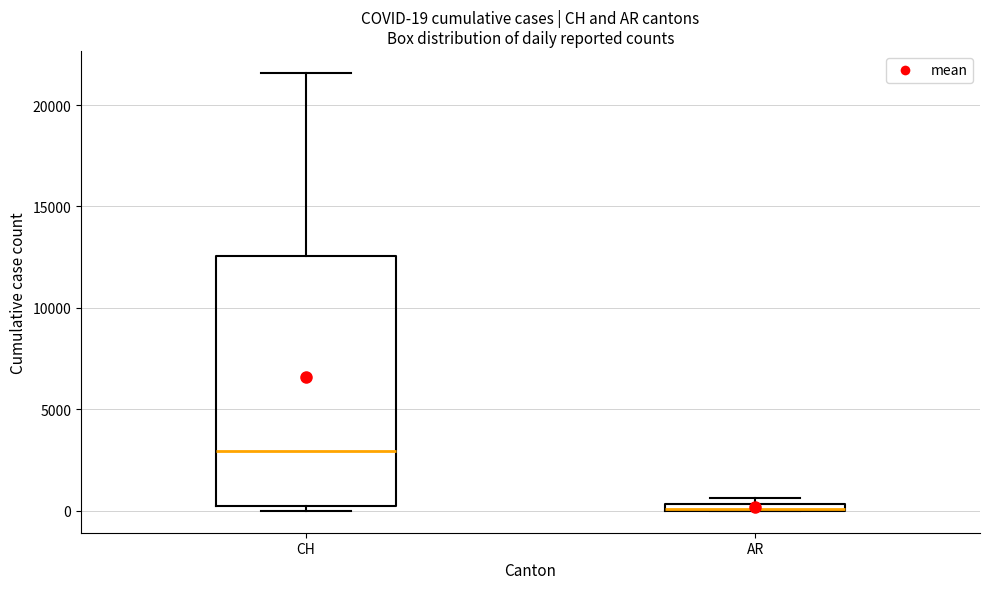

Comparing the boxes themselves (not the whiskers), which one is the tallest?

CH